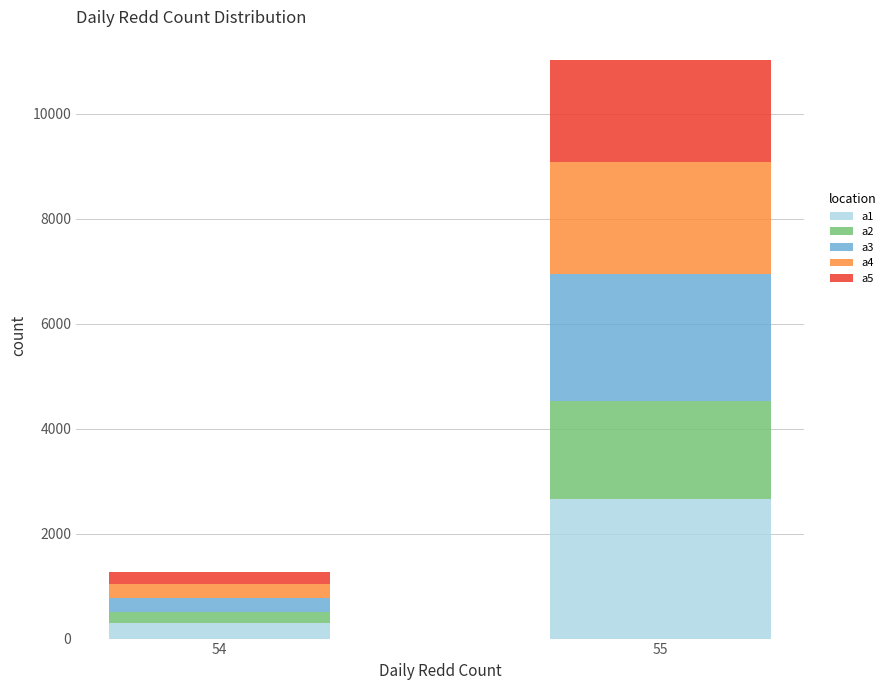

At which category is the sum across all series the highest?

55